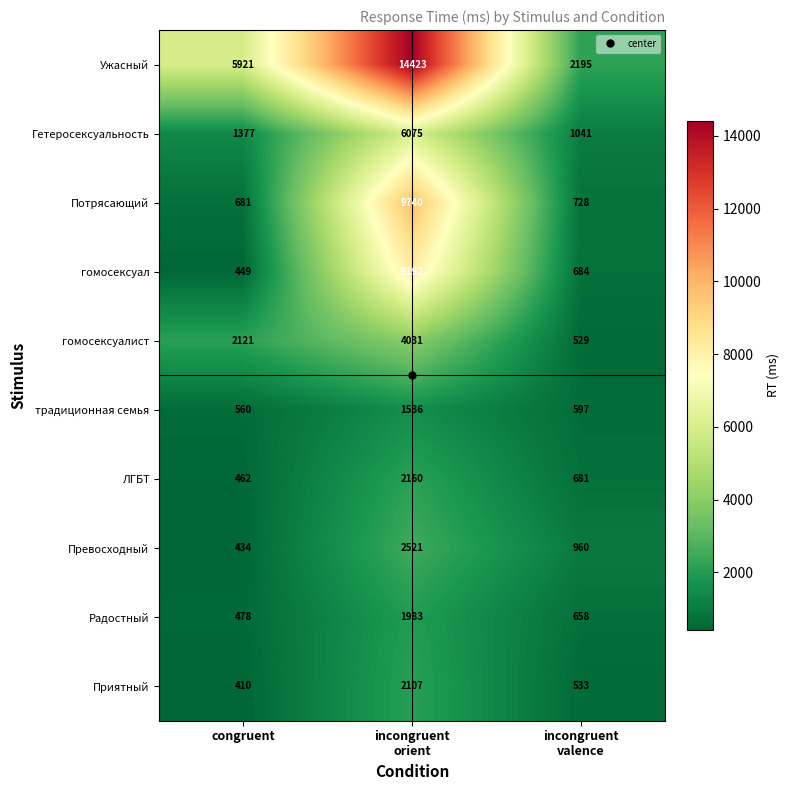

The Потрясающий series shows 897 at congruent. True or false?

False